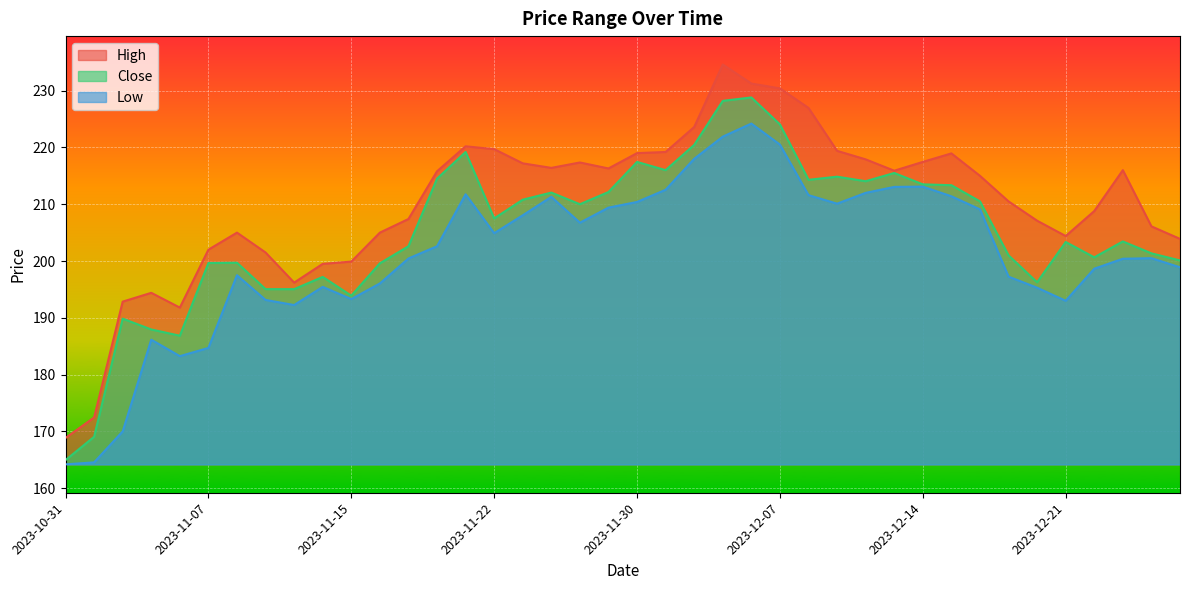

How many categories are shown in the chart?

40